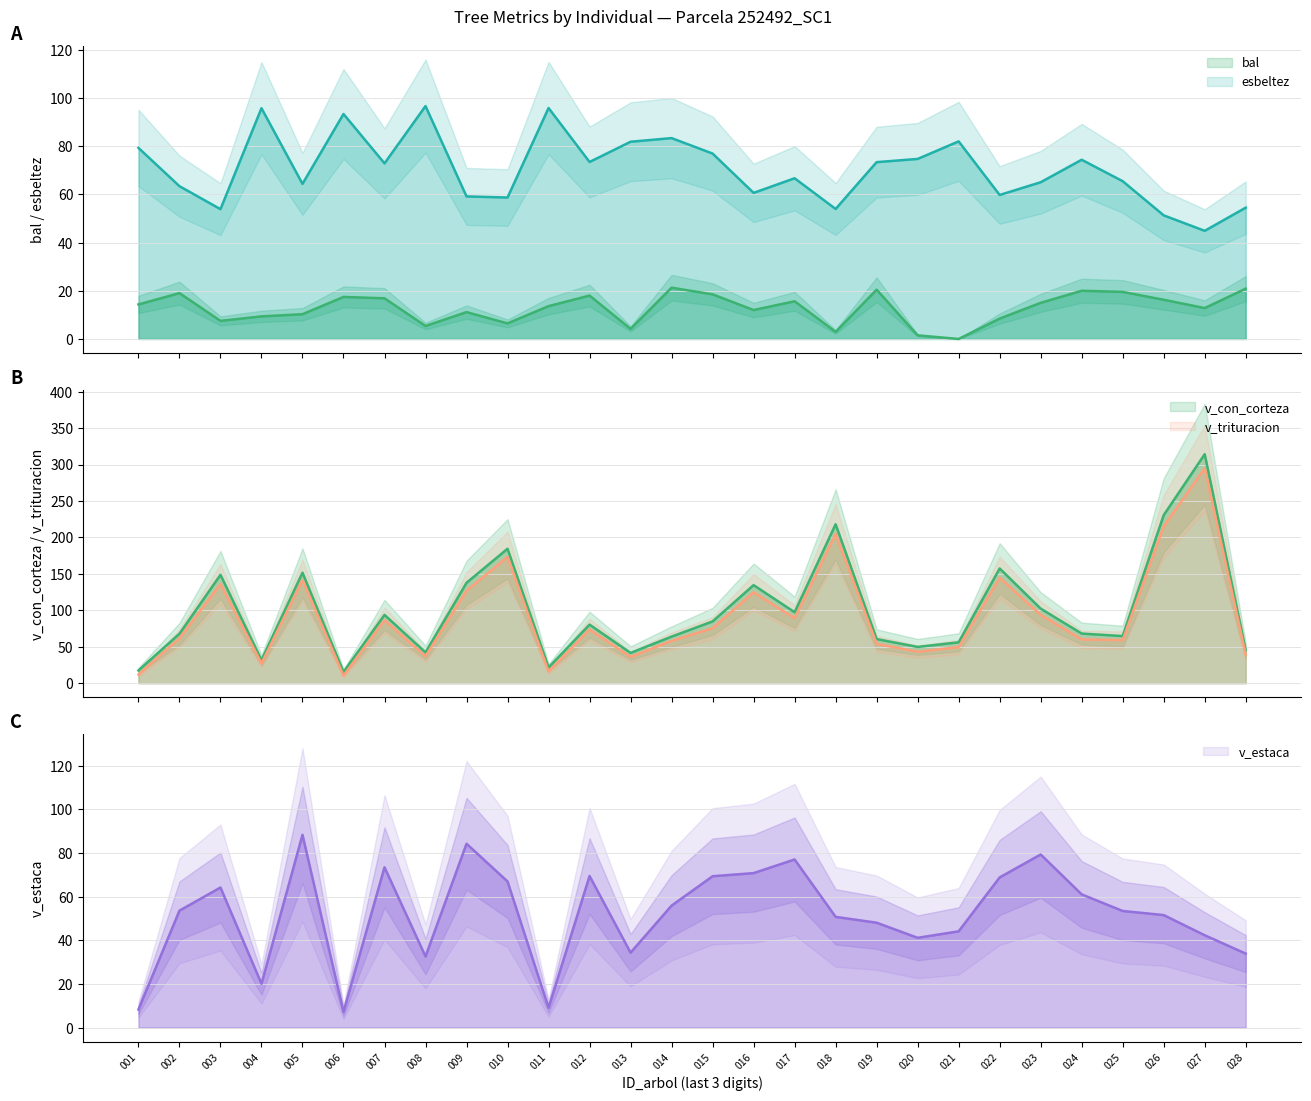

Reading left to right, transcribe all the data shown in this chart.

bal: 14.3	19.0	7.5	9.4	10.3	17.4	16.9	5.4	11.1	6.5	13.6	18.0	4.2	21.3	18.5	12.0	15.6	2.9	20.4	1.5	0.0	8.5	15.0	20.0	19.5	16.3	12.8	20.9
esbeltez: 79.3	63.4	53.9	95.7	64.3	93.3	72.8	96.6	59.1	58.7	95.8	73.4	81.8	83.3	76.9	60.6	66.7	53.9	73.4	74.7	82.0	59.7	65.0	74.3	65.5	51.3	44.9	54.5
v_con_corteza: 17.5	67.9	148.7	31.7	151.7	15.5	93.8	42.3	137.8	184.4	21.6	80.4	41.6	64.0	84.8	134.6	97.4	218.0	60.6	49.8	56.1	157.4	102.3	68.1	64.7	230.5	314.1	45.1
v_estaca: 8.2	53.5	64.1	20.0	88.3	7.2	73.4	32.6	84.2	66.9	9.0	69.4	34.3	55.8	69.3	70.7	77.0	50.7	48.0	41.1	44.1	68.8	79.3	61.0	53.4	51.5	42.3	33.9
v_trituracion: 11.9	61.6	136.2	27.1	141.6	10.3	86.4	36.9	126.9	173.2	16.0	73.6	36.1	58.1	75.5	124.8	89.2	204.8	54.1	43.2	49.5	144.7	93.7	60.1	59.2	215.2	295.0	39.4